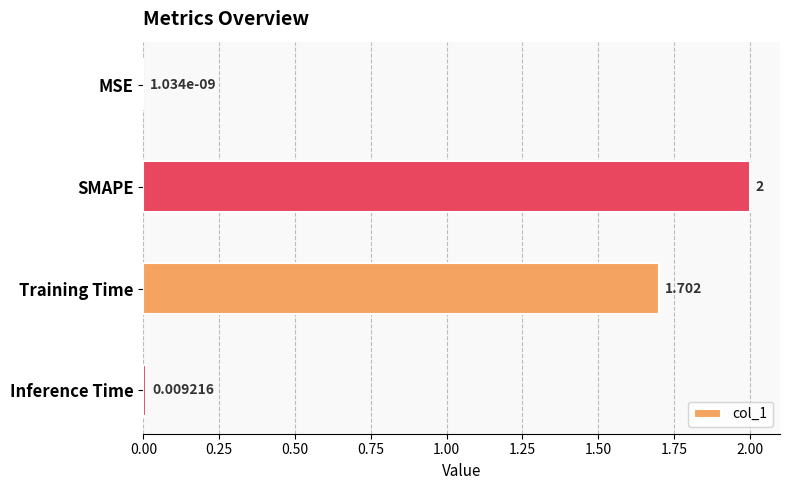

Where is the data nearest to the value 1?

Training Time